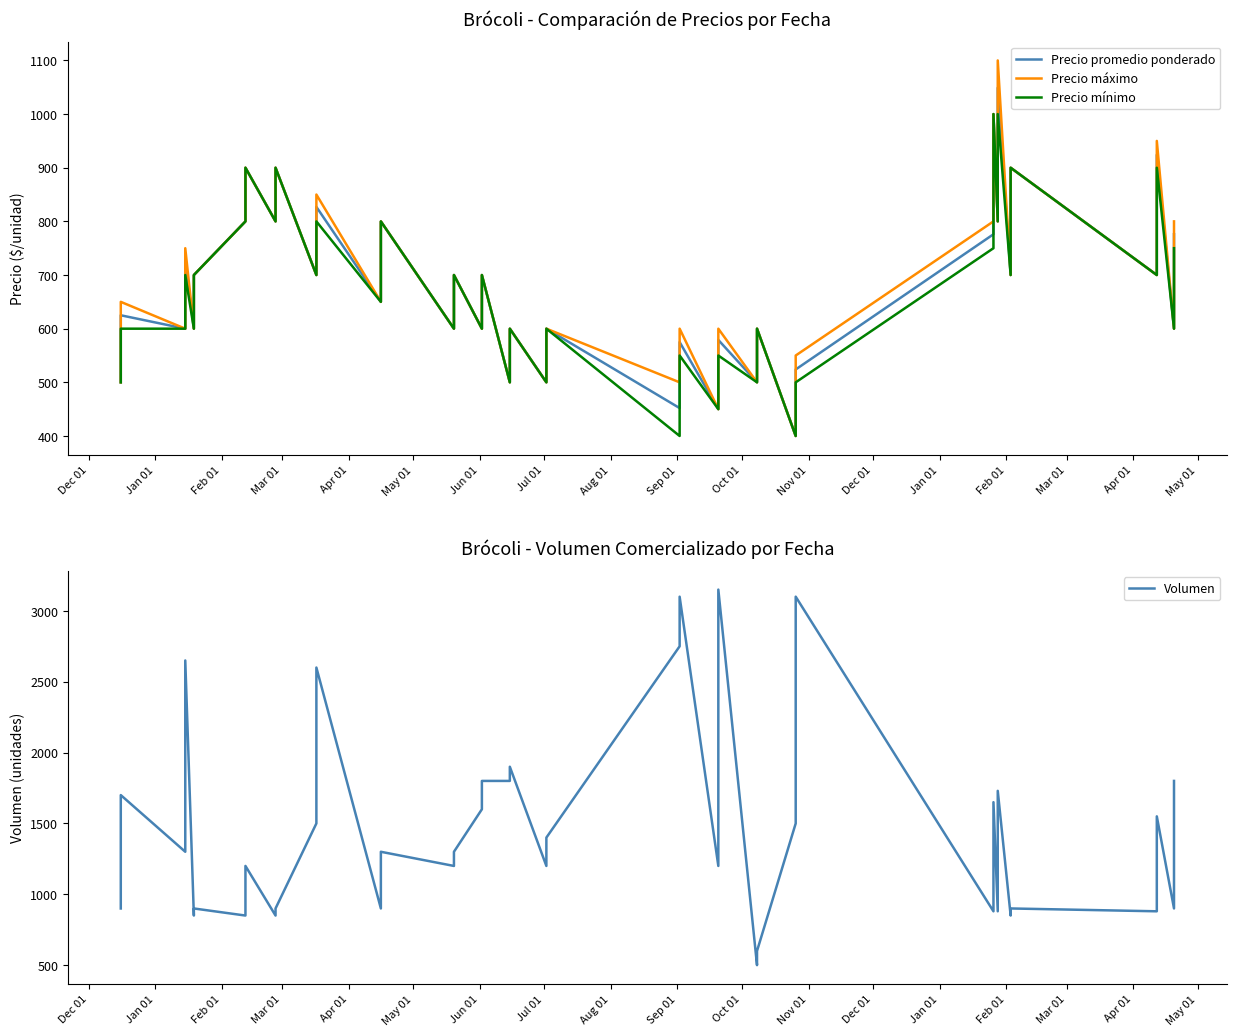

What is the minimum value shown in the chart?

400